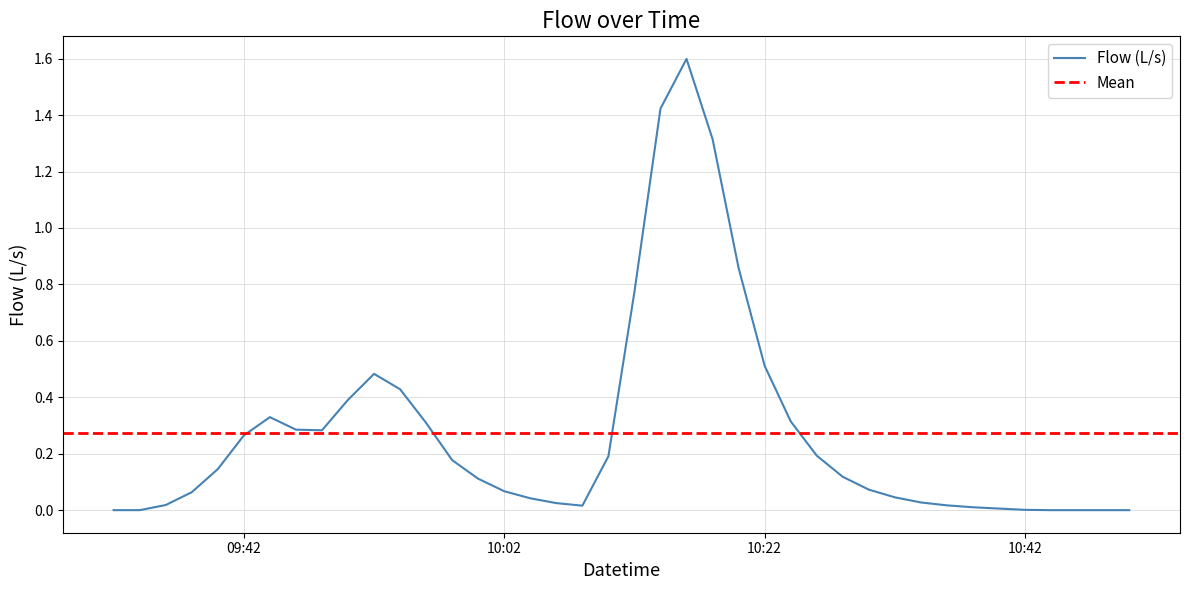

Which has a higher value, 2009-06-12 09:36:00 or 2009-06-12 10:06:00?

2009-06-12 10:06:00